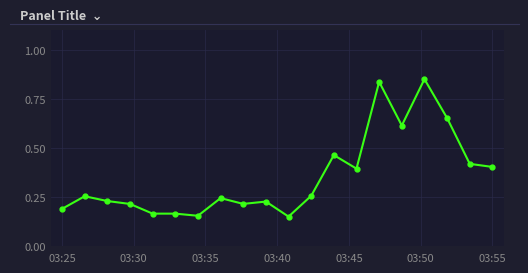

How many values are between 0 and 1?

20